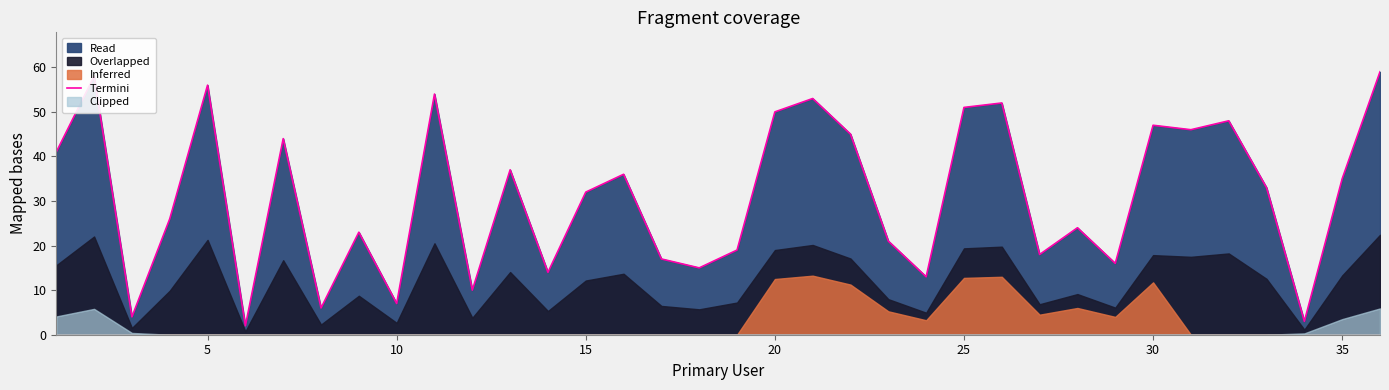

What is the highest value of the Termini series?

59